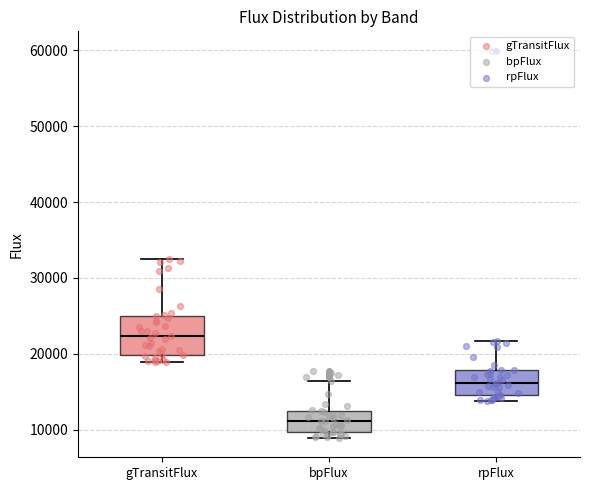

Which box is the tallest, from its lower edge to its upper edge?

gTransitFlux